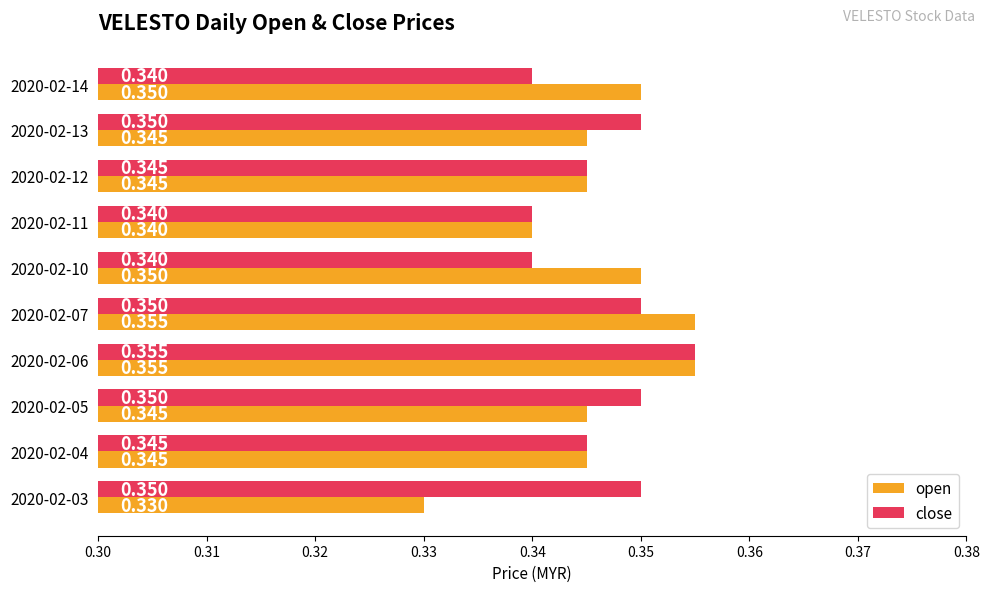

Which series has the widest spread of values?

open